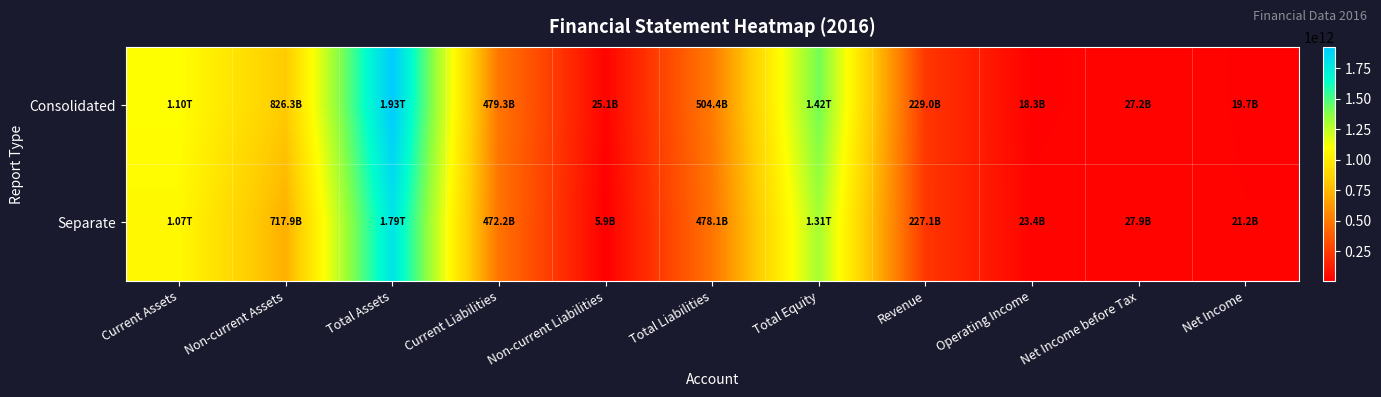

At which category is the sum across all series the highest?

Total Assets